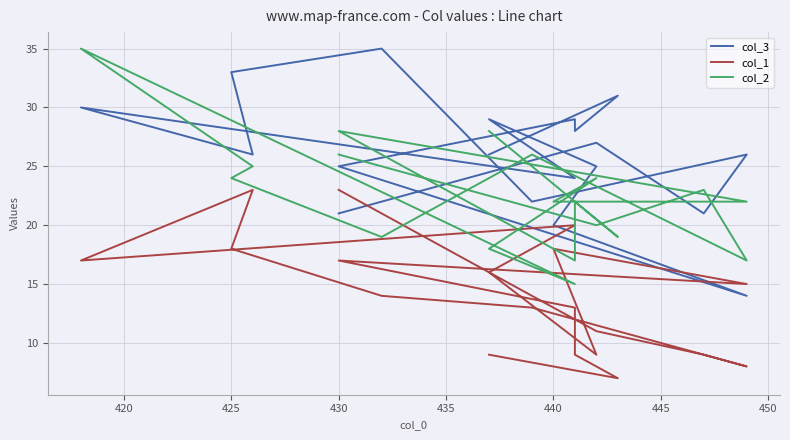

What is the value of the col_1 point at the 17th from the left?

9